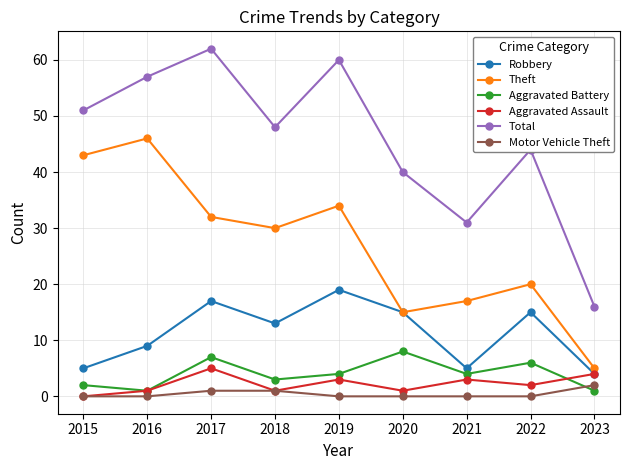

Which series changed the most between 2019 and 2023?

Total